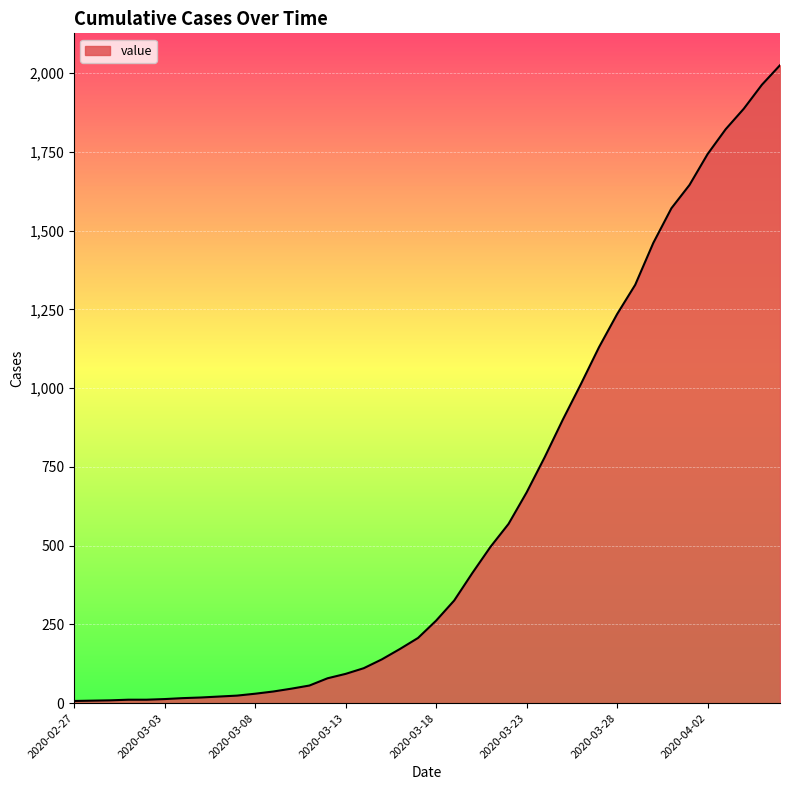

What is the difference between the maximum and minimum values?

2018